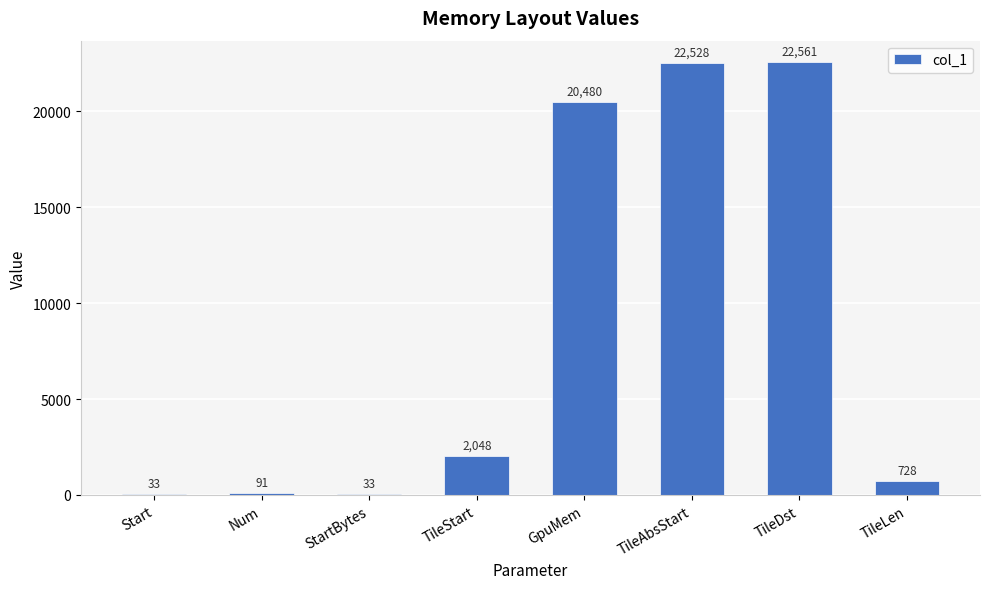

Approximately how many times larger is the value at Start compared to StartBytes?

1.0